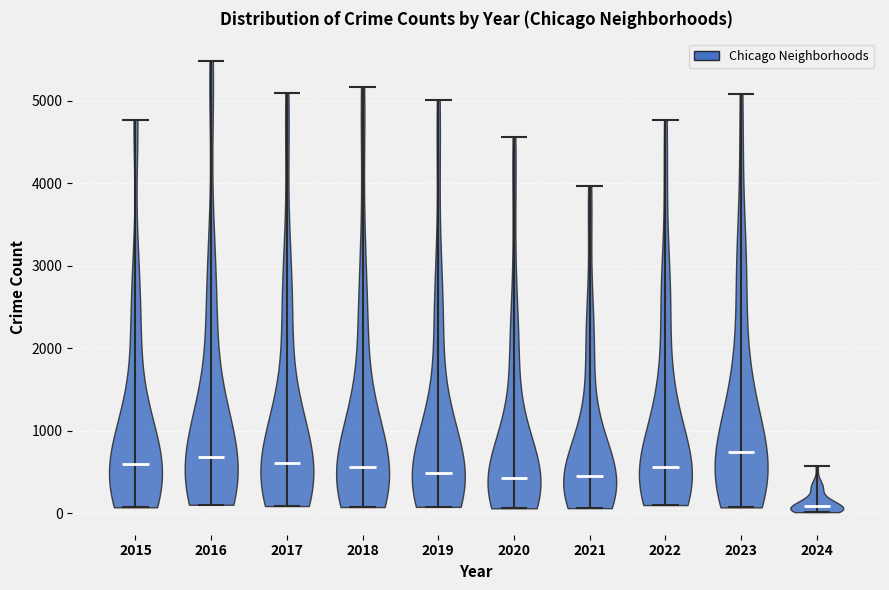

Reading left to right, read every violin against the y-axis: where its median line is, and the lowest and highest points it reaches. The values are not printed on the chart, so give them approximately, as read against the axis.

2015: median line 600, lowest point 100, highest point 4800
2016: median line 700, lowest point 100, highest point 5500
2017: median line 600, lowest point 100, highest point 5100
2018: median line 600, lowest point 100, highest point 5200
2019: median line 500, lowest point 100, highest point 5000
2020: median line 400, lowest point 100, highest point 4600
2021: median line 500, lowest point 100, highest point 4000
2022: median line 600, lowest point 100, highest point 4800
2023: median line 700, lowest point 100, highest point 5100
2024: median line 100, lowest point 0, highest point 600